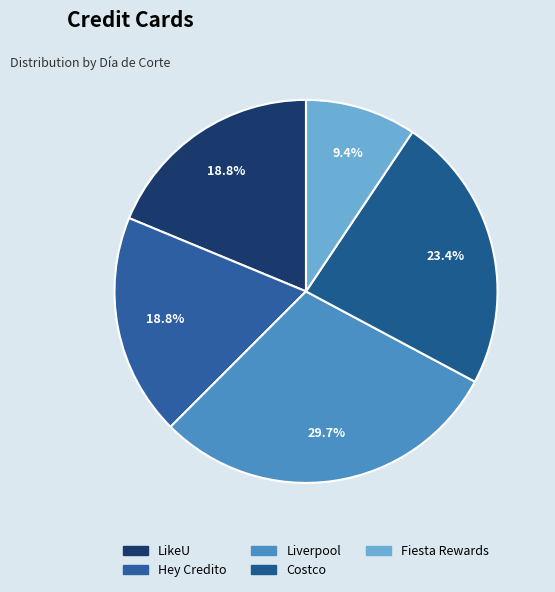

What is the change in value from Hey Credito to Liverpool?

+7